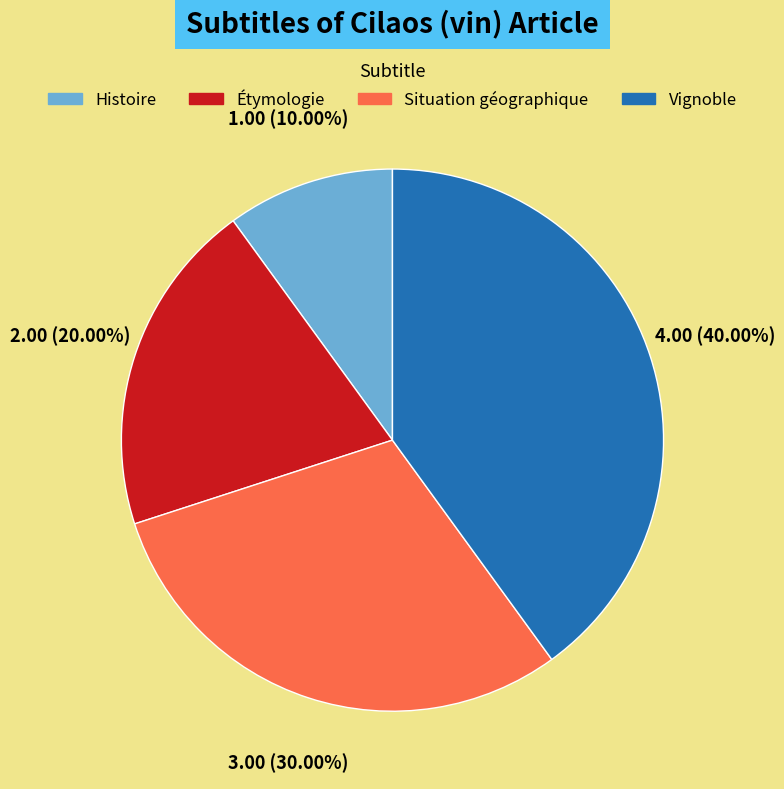

How many segments does this pie chart have?

4